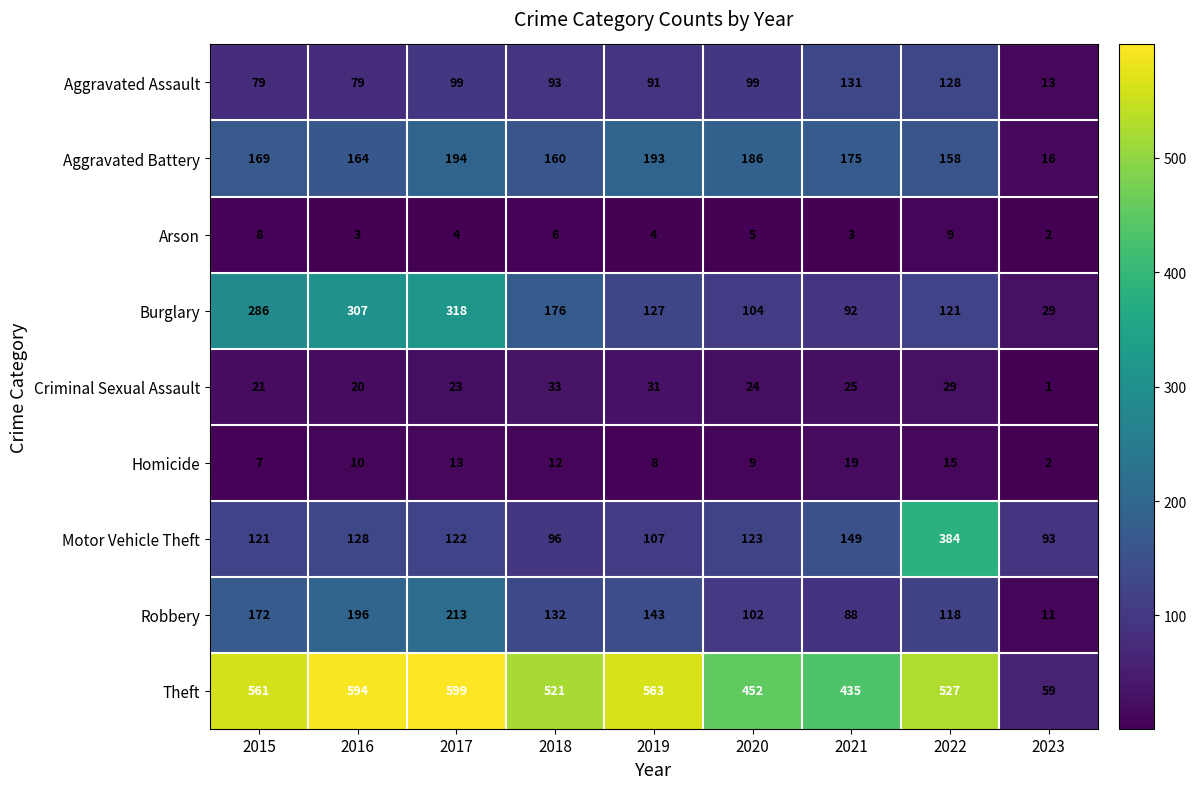

Which series has the largest total across all categories?

Theft